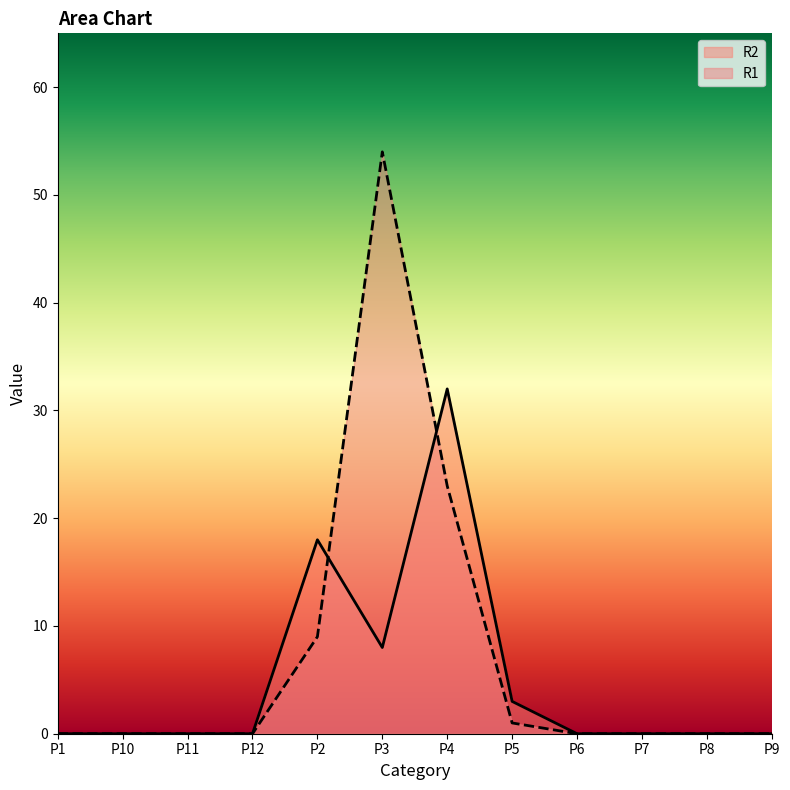

Reading left to right, extract all data points from this chart.

R1: 0	0	0	0	9	54	23	1	0	0	0	0
R2: 0	0	0	0	18	8	32	3	0	0	0	0